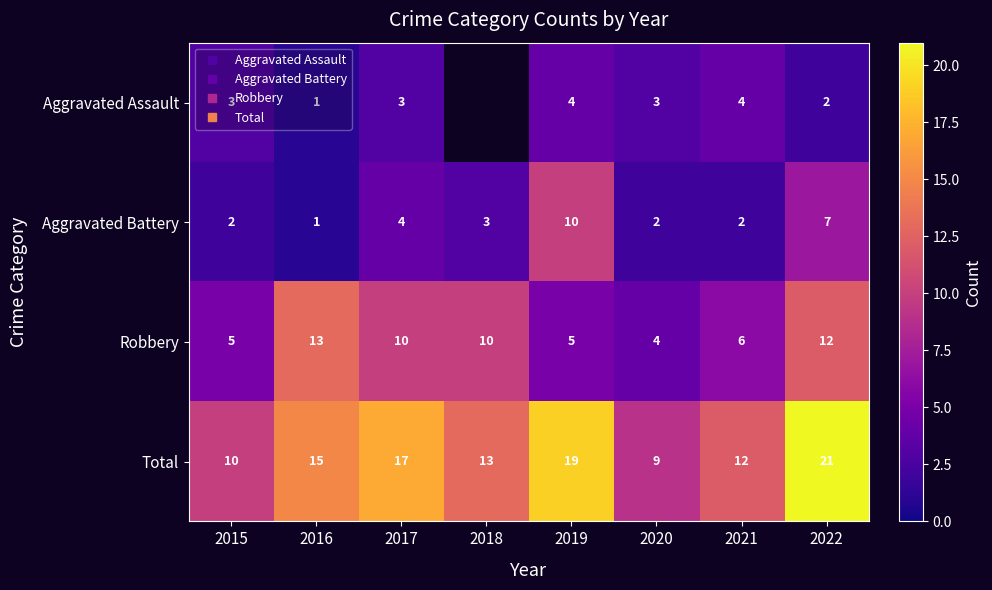

True or false: Robbery has a value of 19.3 at 2022.

False